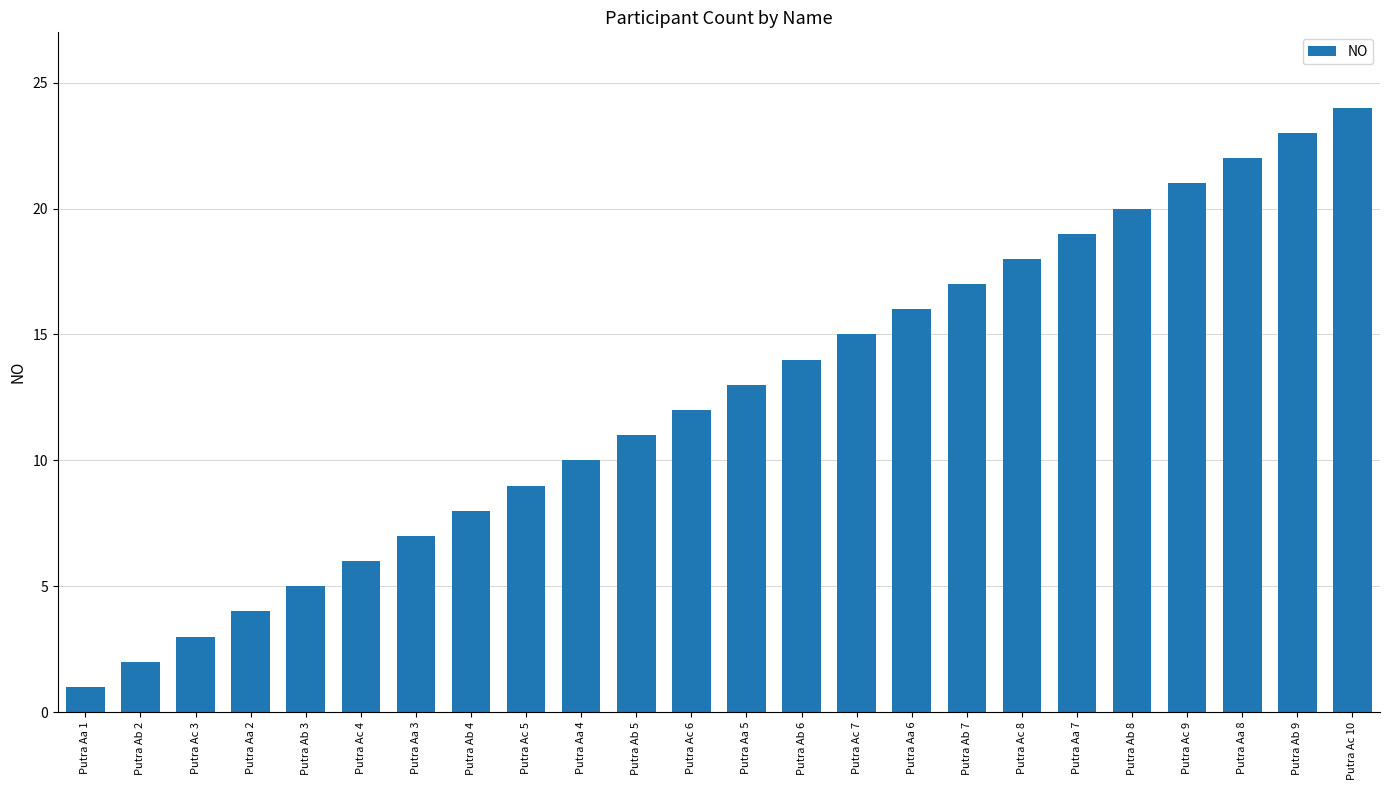

Rank the categories by value from lowest to highest.

Putra Aa 1, Putra Ab 2, Putra Ac 3, Putra Aa 2, Putra Ab 3, Putra Ac 4, Putra Aa 3, Putra Ab 4, Putra Ac 5, Putra Aa 4, Putra Ab 5, Putra Ac 6, Putra Aa 5, Putra Ab 6, Putra Ac 7, Putra Aa 6, Putra Ab 7, Putra Ac 8, Putra Aa 7, Putra Ab 8, Putra Ac 9, Putra Aa 8, Putra Ab 9, Putra Ac 10